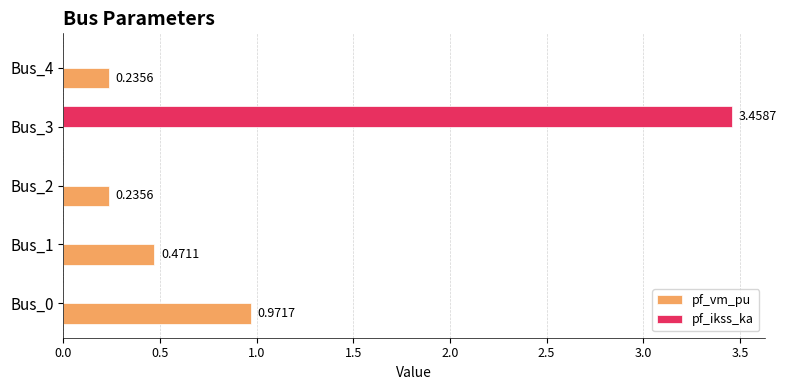

At which category is the sum across all series the highest?

Bus_3